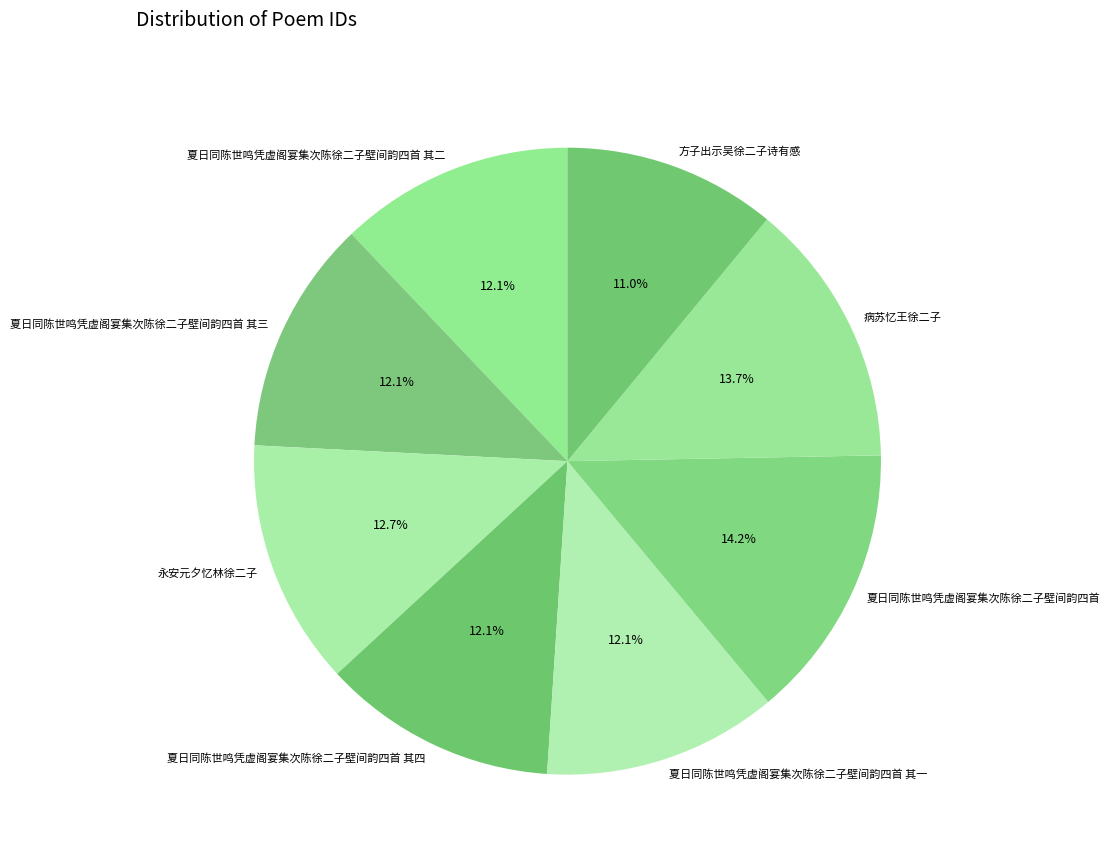

What percentage is the 永安元夕忆林徐二子 slice, to the nearest percent?

13%